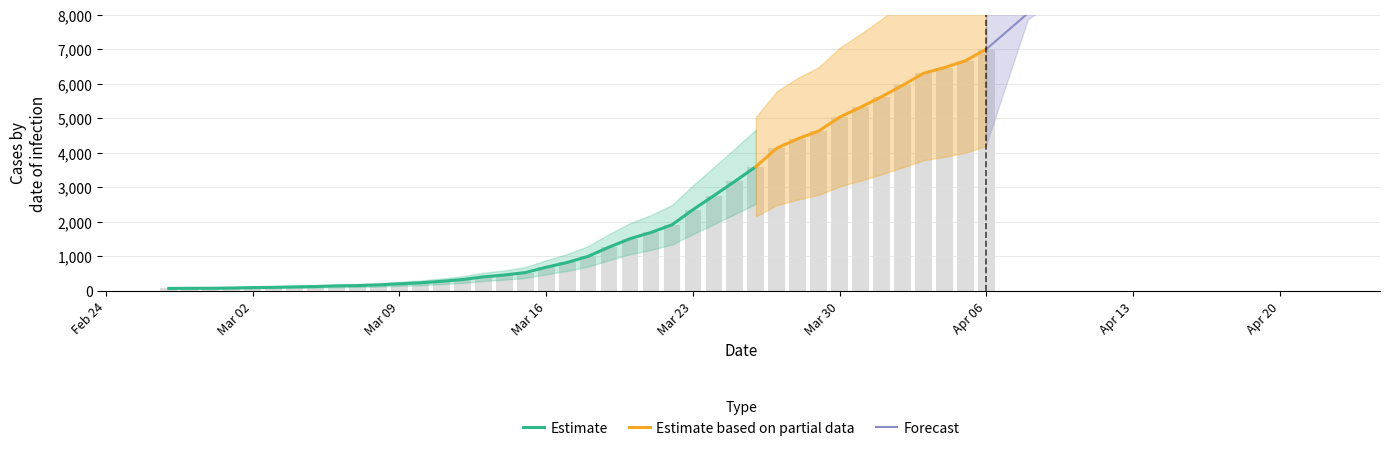

What is the smallest value displayed?

64